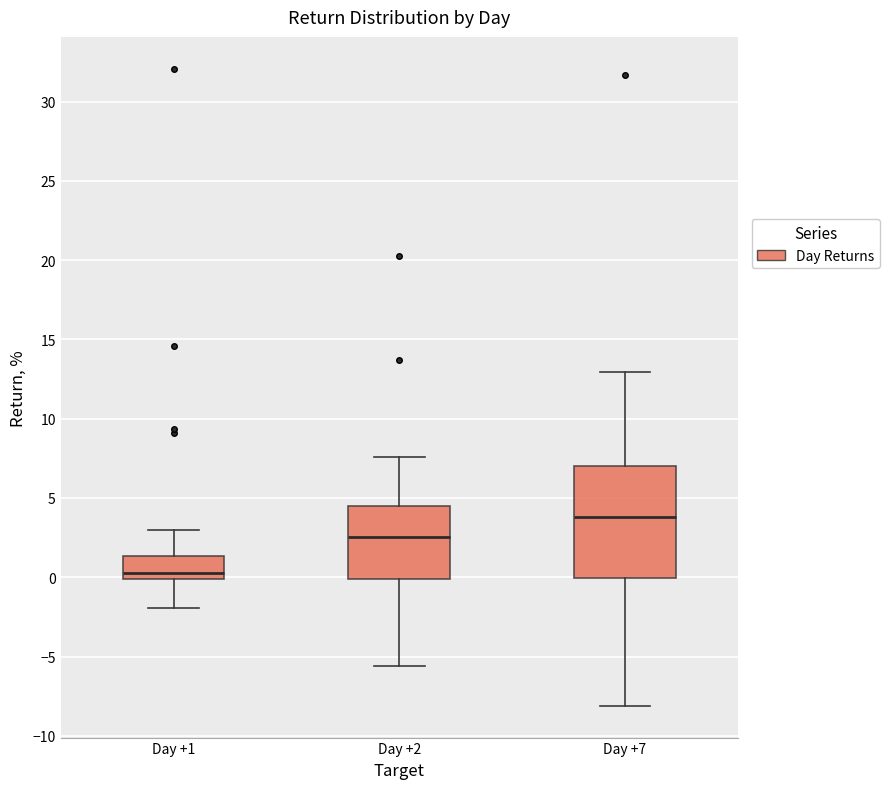

Which box's median line is the highest?

Day +7